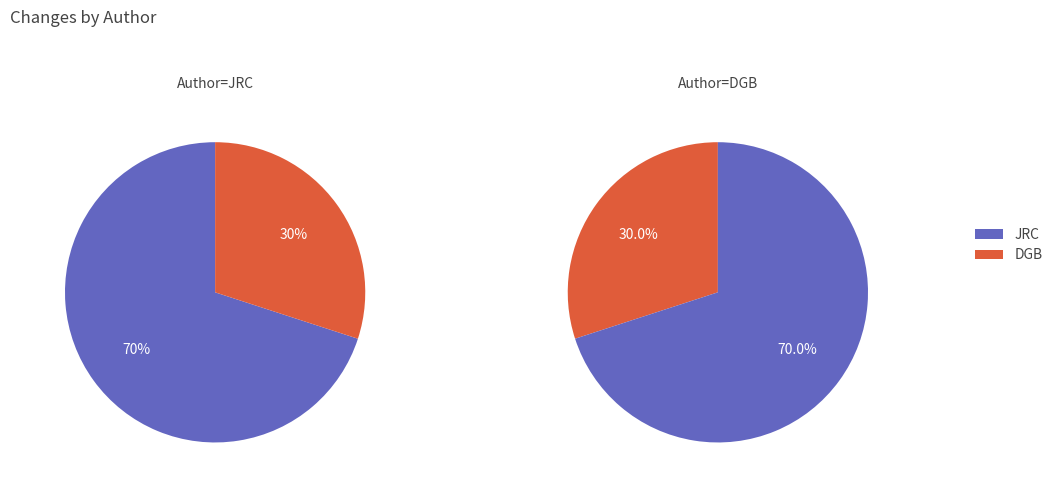

How much of the chart is everything except JRC?

30.0%